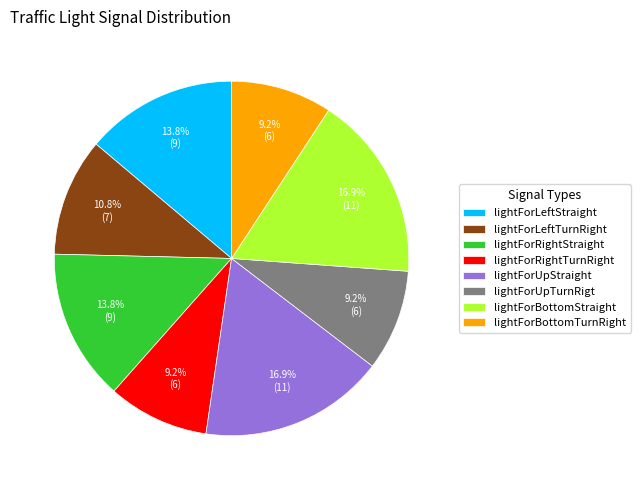

Is the sum of lightForRightStraight and lightForRightTurnRight greater than half?

No